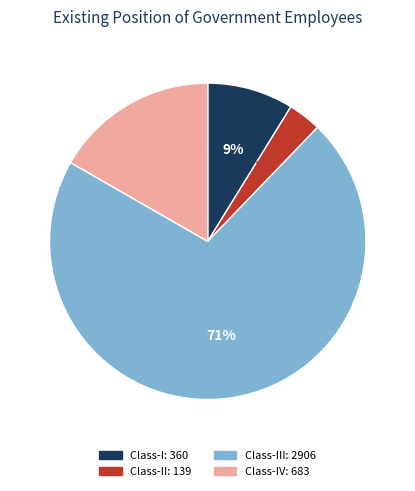

To the nearest percent, what is the difference between the largest and smallest slice percentages?

68%